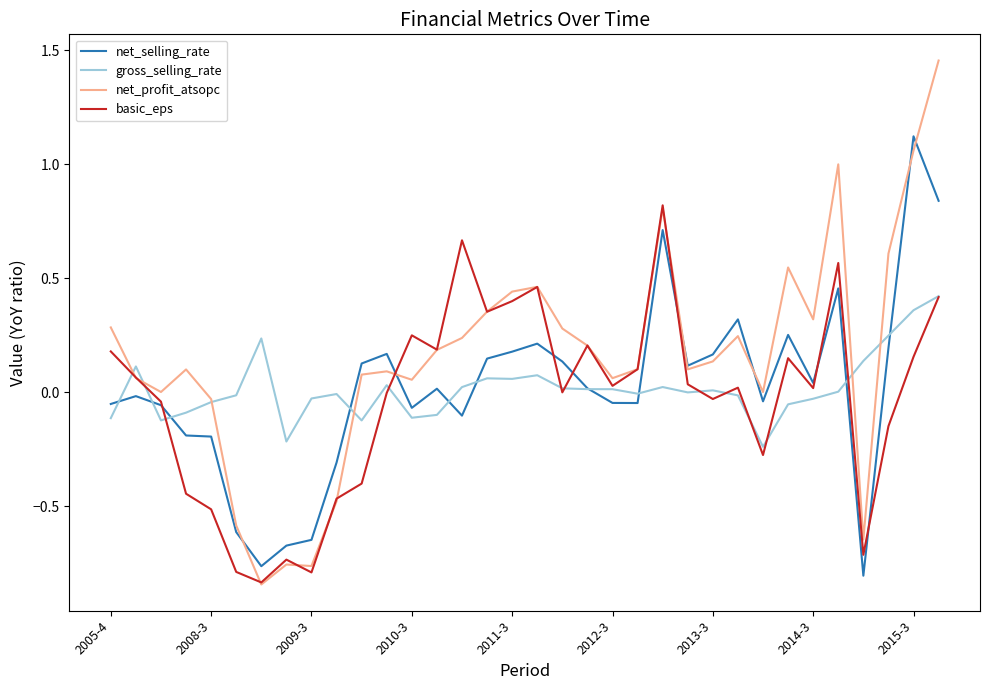

Which series has the largest total across all categories?

net_profit_atsopc